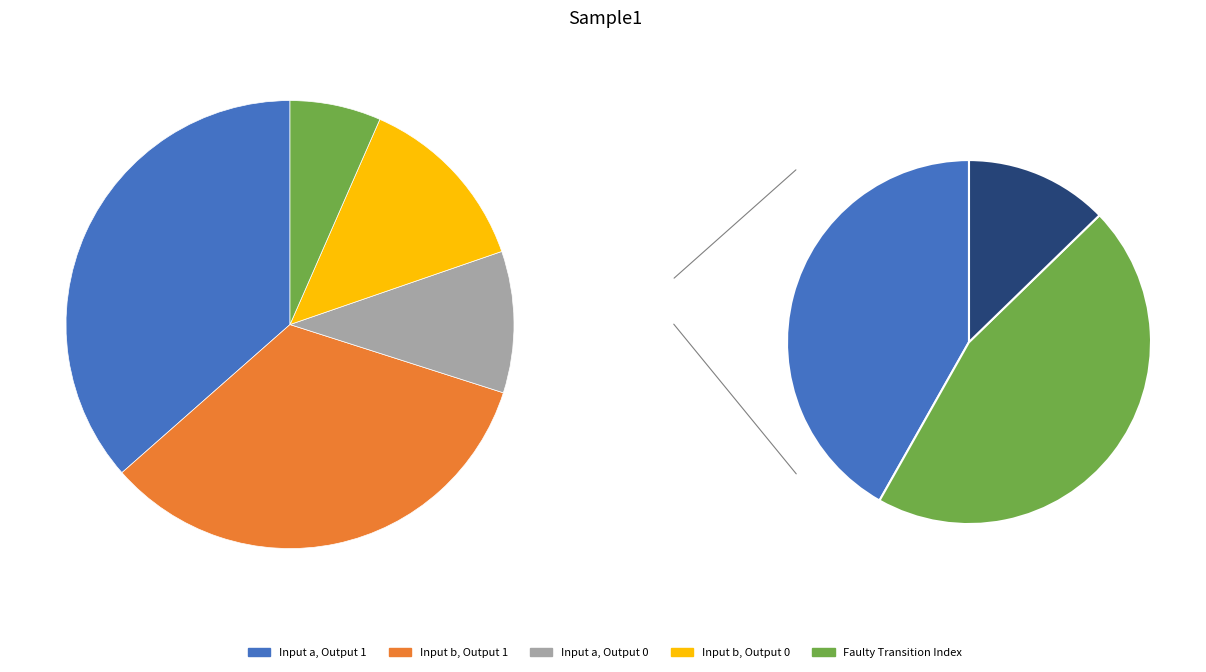

What is the change in value from output_symbol=1 (input a) to output_symbol=0 (input b)?

-32